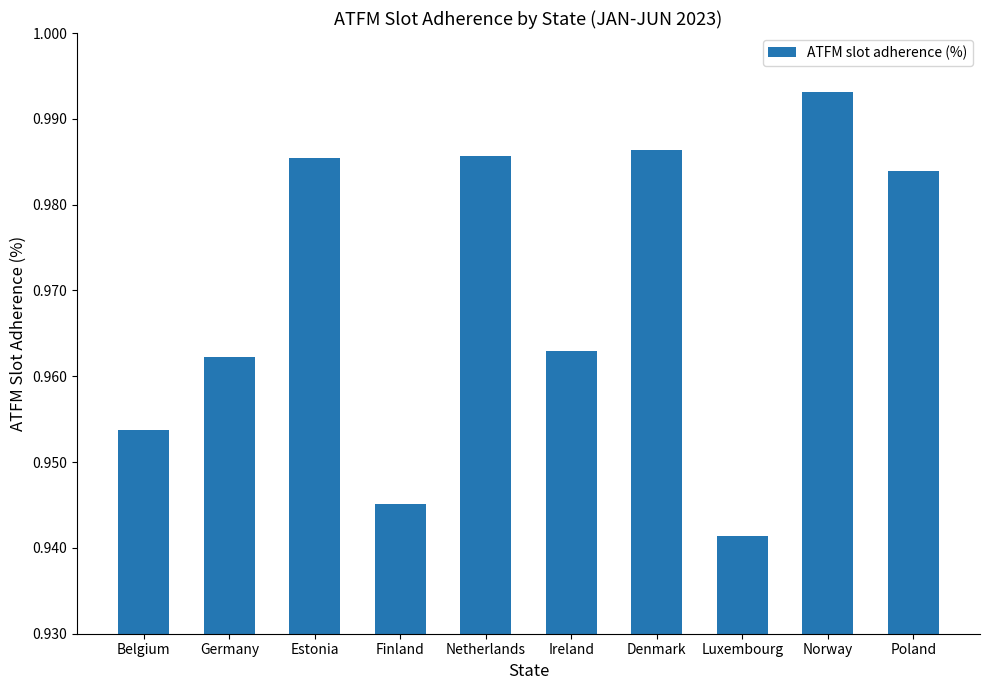

At which category does the chart reach its minimum across all series?

Luxembourg